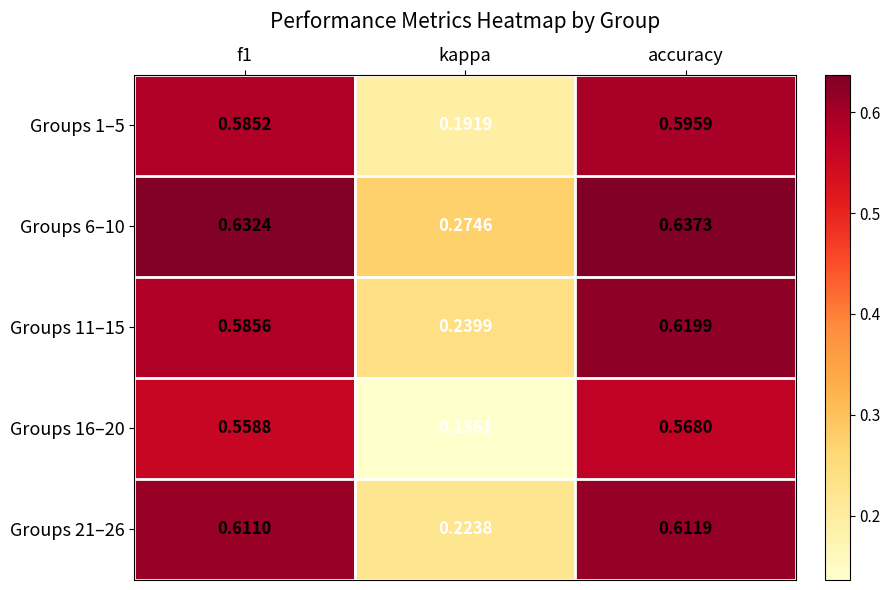

At which category is the sum across all series the highest?

accuracy